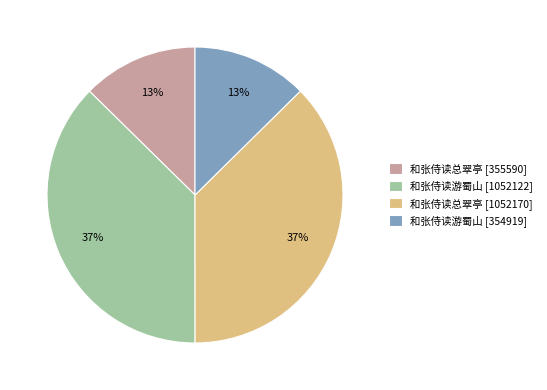

Is the sum of 和张侍读游蜀山 [1052122] and 和张侍读总翠亭 [1052170] greater than half?

Yes